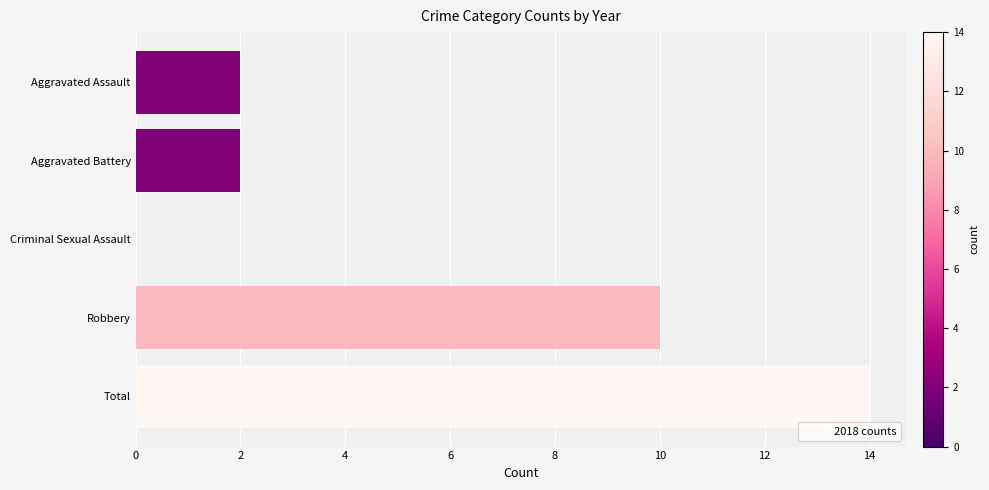

At which category does the chart reach its peak across all series?

Total